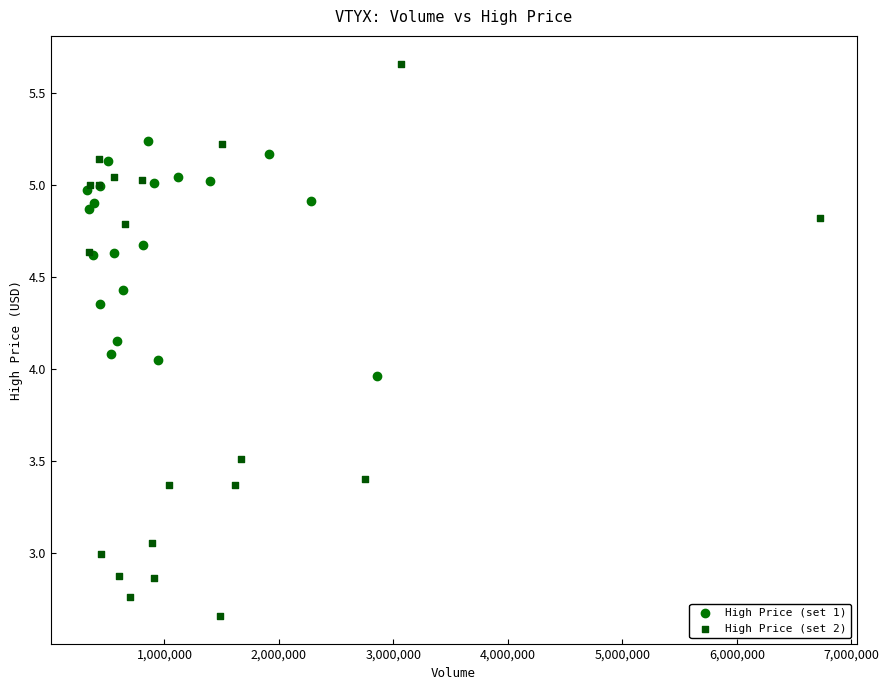

Which series contains the highest Y value?

High Price (set 2)